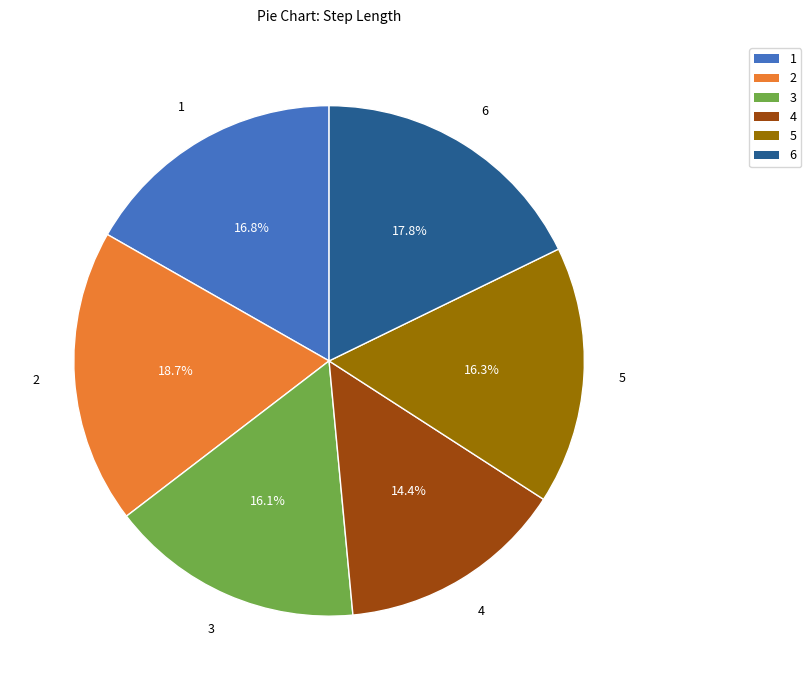

Is there a majority slice in this chart?

No